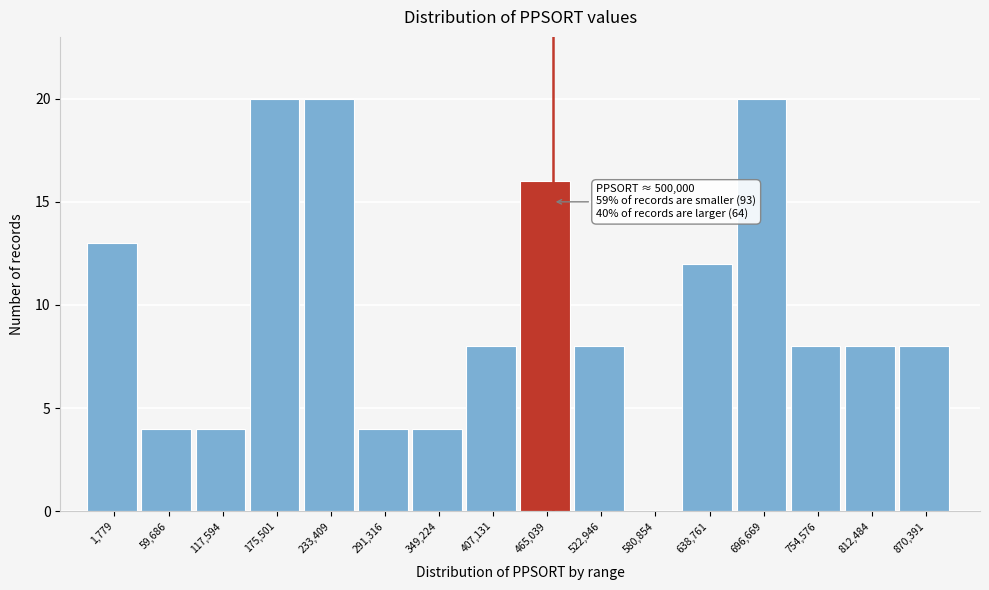

Reading right to left, transcribe all the data shown in this chart.

870,391=8	812,484=8	754,576=8	696,669=20	638,761=12	580,854=0	522,946=8	465,039=16	407,131=8	349,224=4	291,316=4	233,409=20	175,501=20	117,594=4	59,686=4	1,779=13